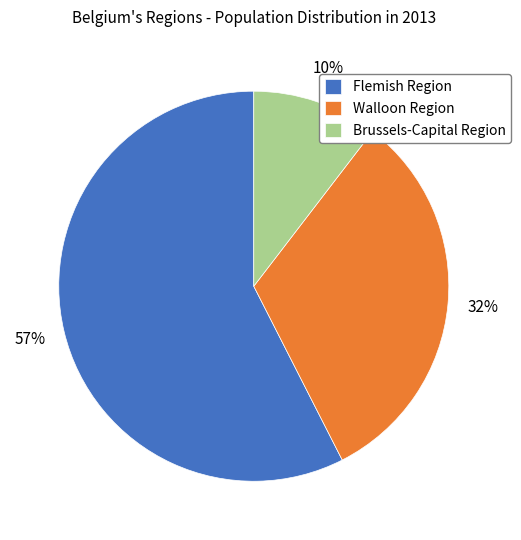

Is Flemish Region the majority of the pie?

Yes